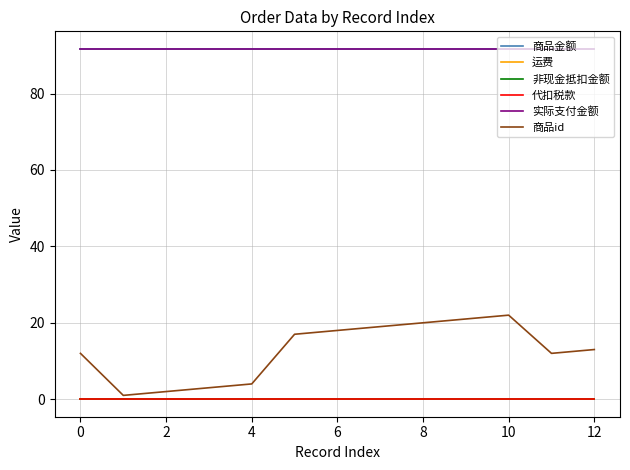

True or false: 代扣税款 and 运费 intersect in this chart.

False